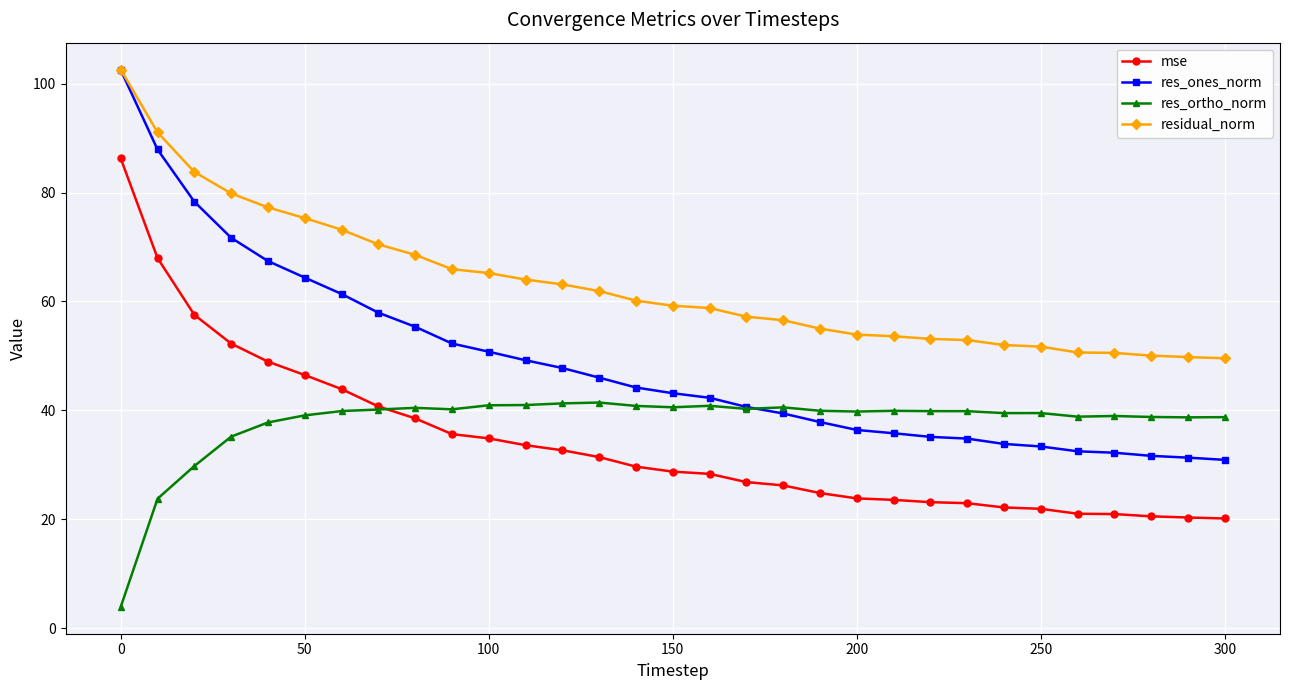

What is the value of the mse point at the 25th from the left?

22.2